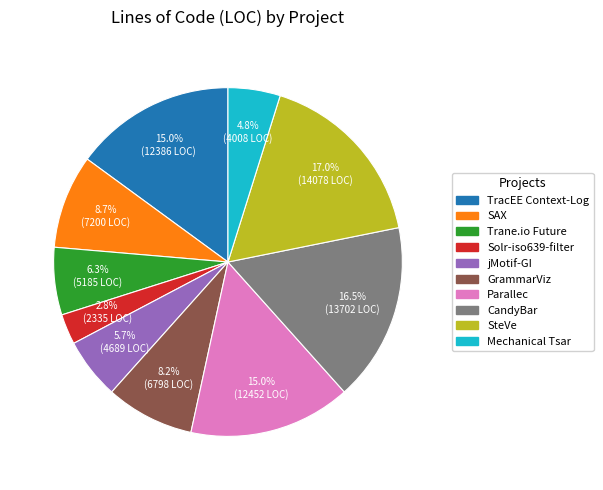

What percentage do jMotif-GI and Parallec together represent?

20.7%